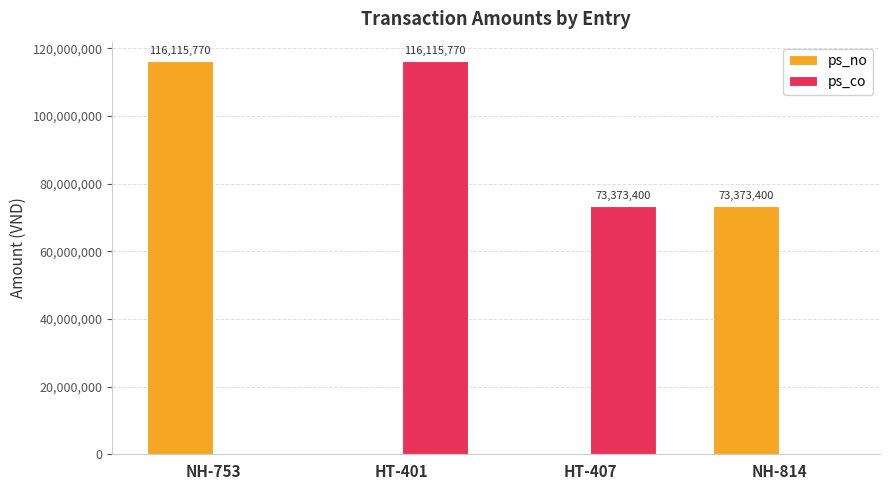

Between HT-401 and NH-814, which series saw the biggest shift?

ps_co